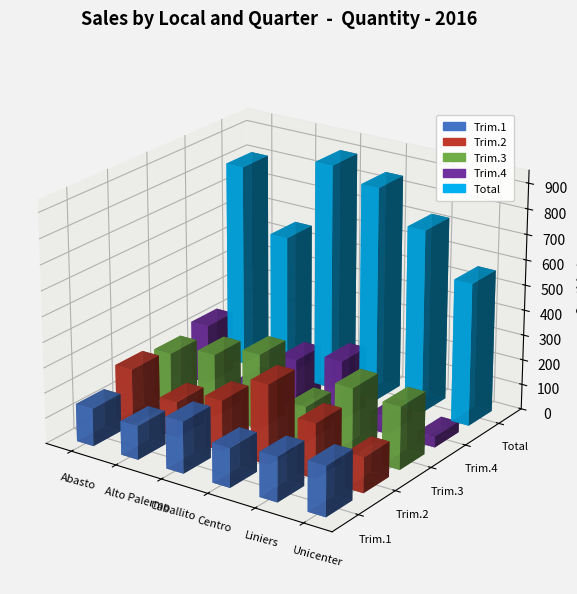

Is the value of Trim.1 at Alto Palermo greater than the value of Trim.3 at Caballito?

No